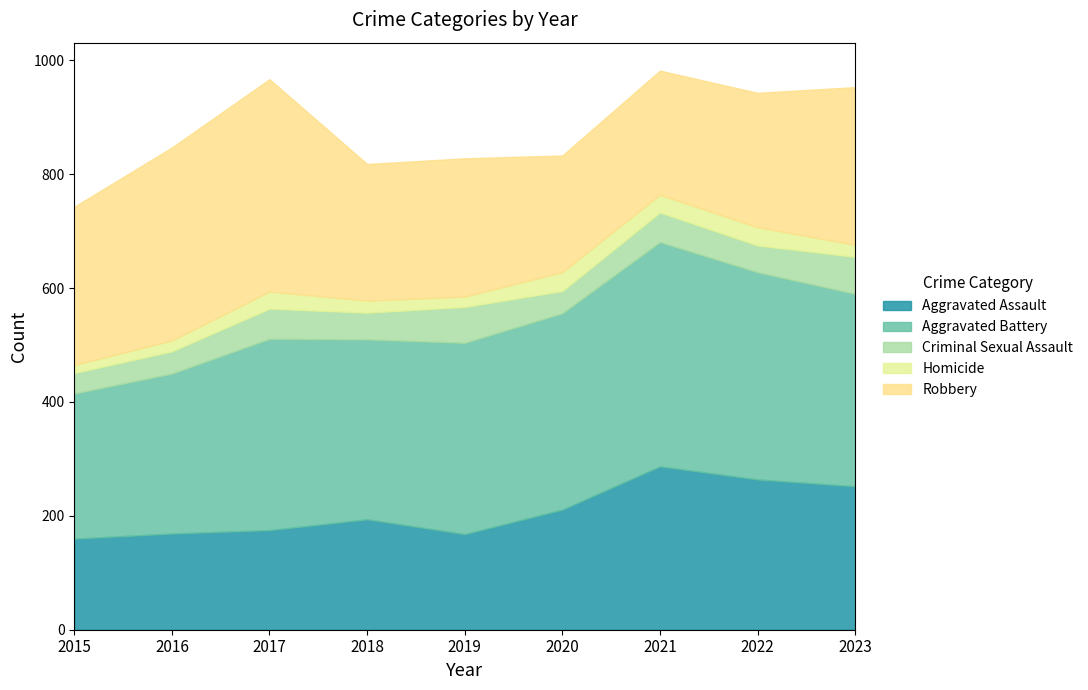

Where is the first local minimum for Aggravated Assault?

2019